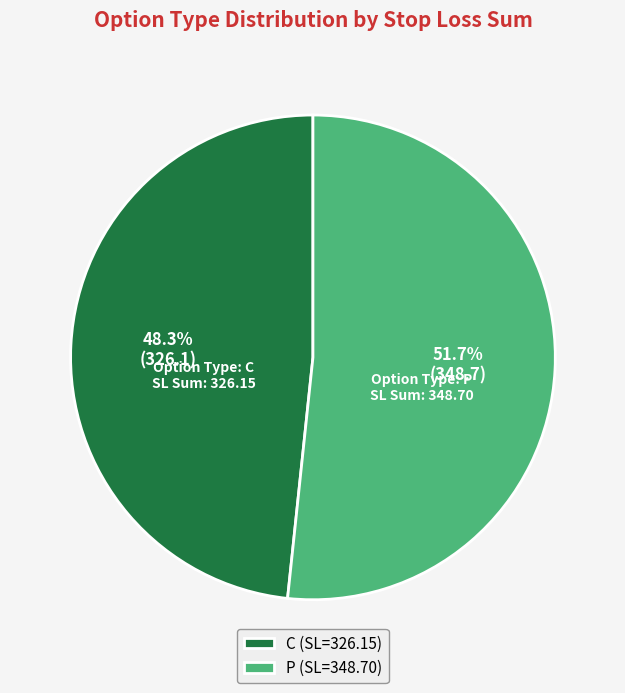

What percentage is the C slice, to the nearest percent?

48%